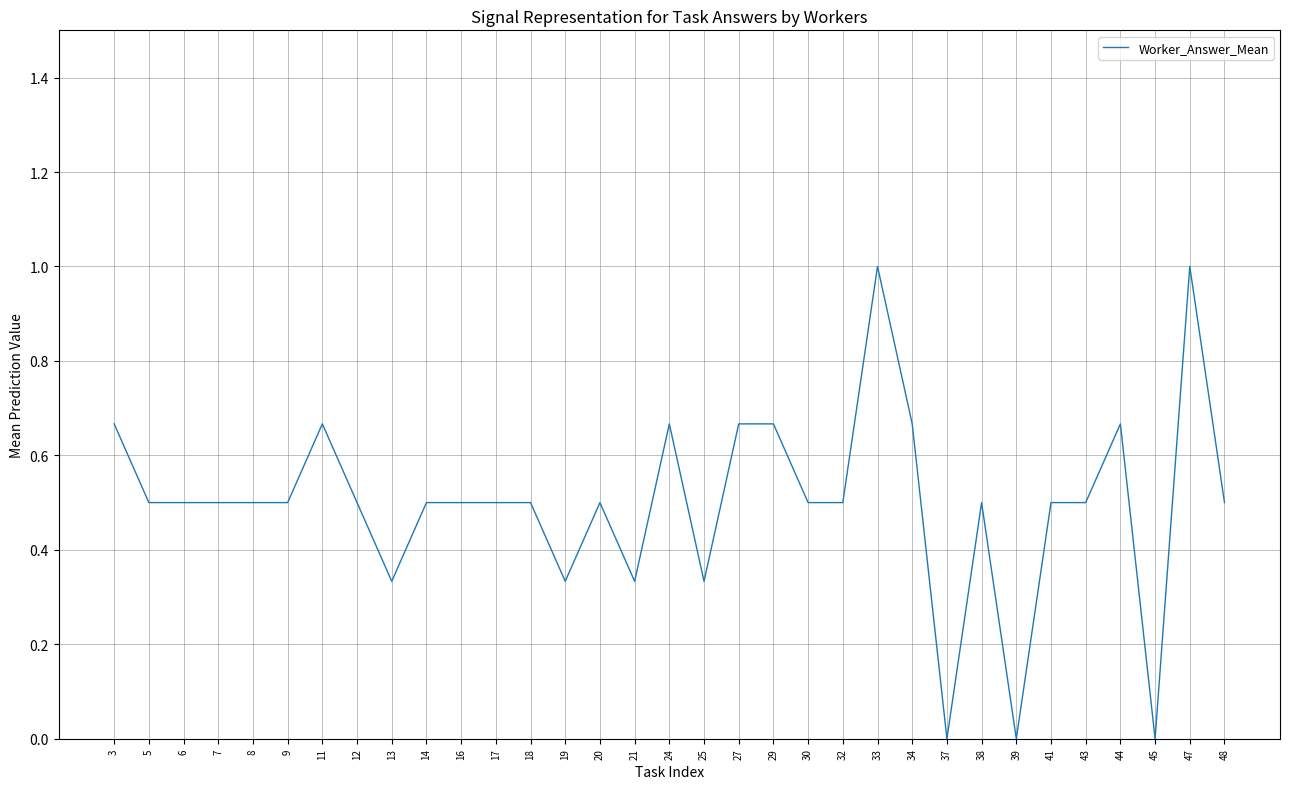

What is the difference between the maximum and minimum values?

1.0